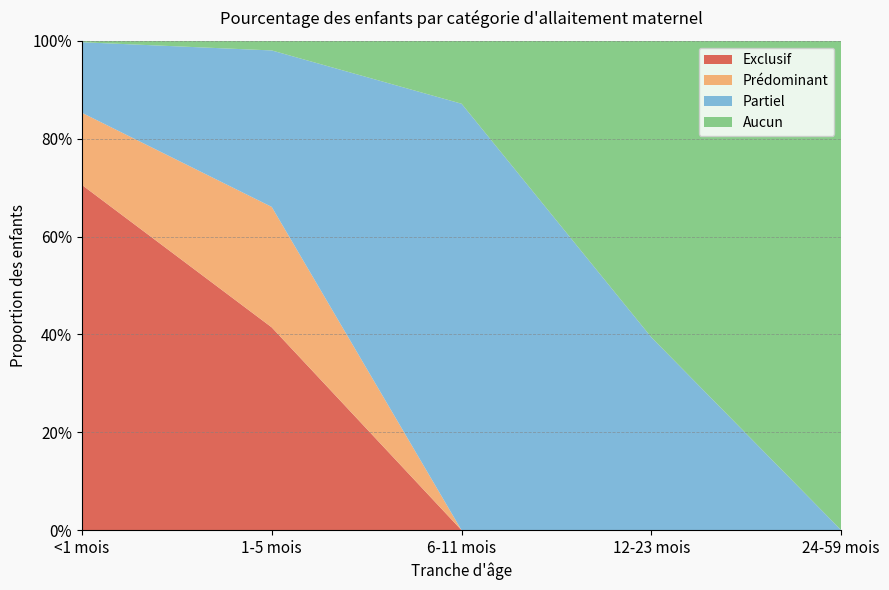

Reading right to left, what are all the values shown in this chart?

Exclusif: 24-59 mois=0.0	12-23 mois=0.0	6-11 mois=0.0	1-5 mois=0.4	<1 mois=0.7
Prédominant: 24-59 mois=0.0	12-23 mois=0.0	6-11 mois=0.0	1-5 mois=0.2	<1 mois=0.1
Partiel: 24-59 mois=0.0	12-23 mois=0.4	6-11 mois=0.9	1-5 mois=0.3	<1 mois=0.1
Aucun: 24-59 mois=1.0	12-23 mois=0.6	6-11 mois=0.1	1-5 mois=0.0	<1 mois=0.0